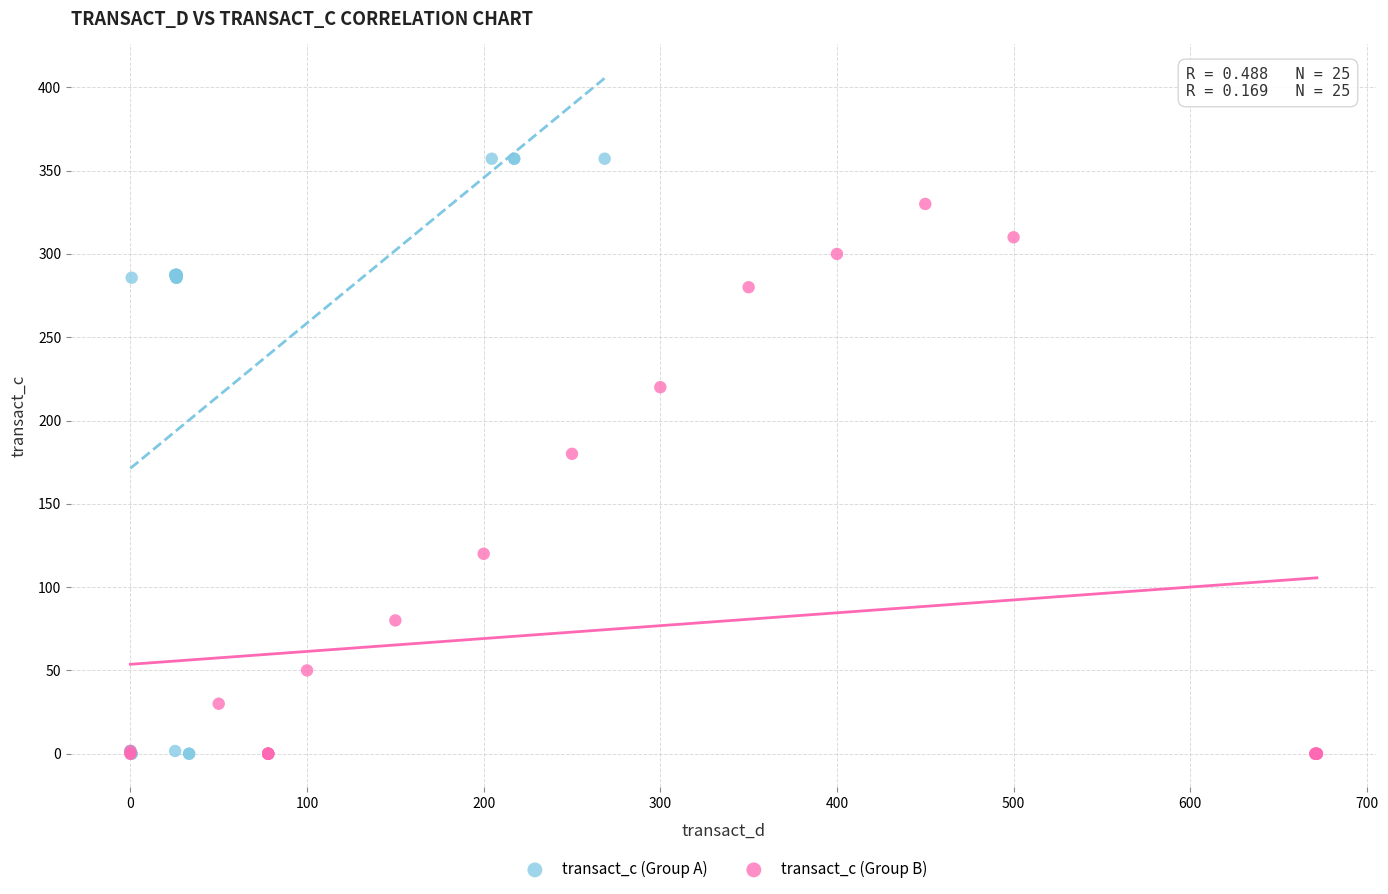

What are all the series names shown in the legend?

transact_c (Group A), transact_c (Group B)